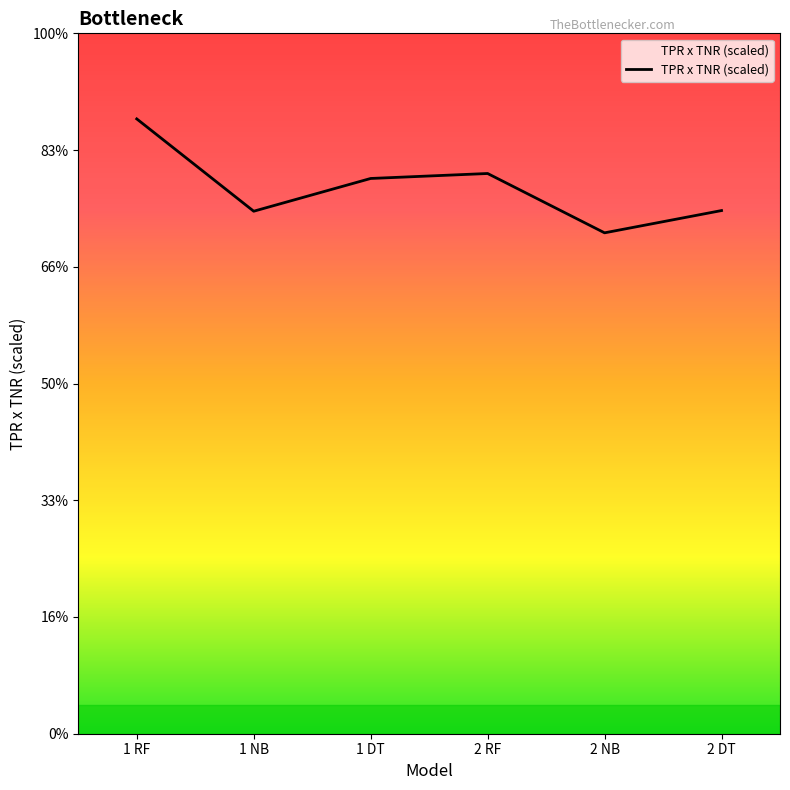

List the labels in order of value, largest first.

1 RF, 2 RF, 1 DT, 2 DT, 1 NB, 2 NB